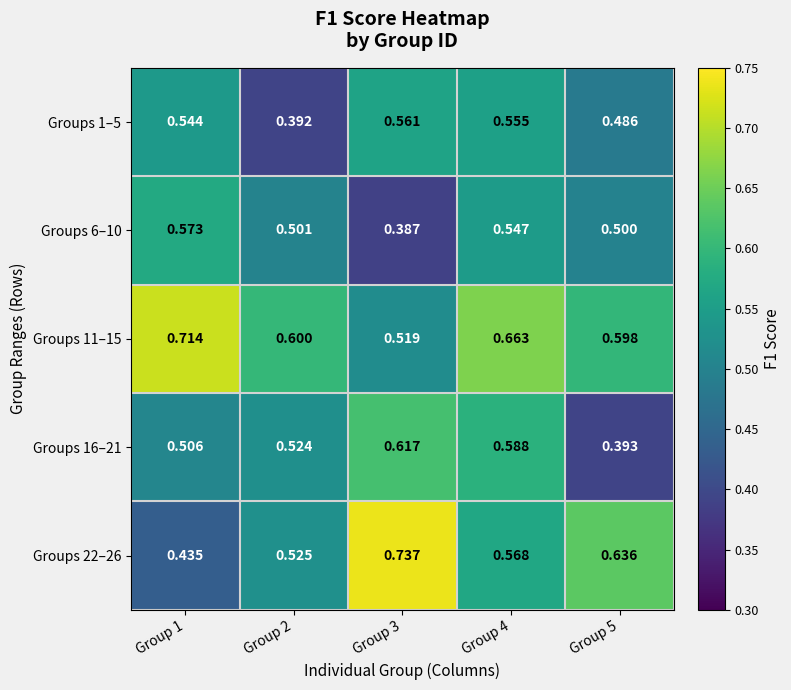

How many data points does each series have?

5